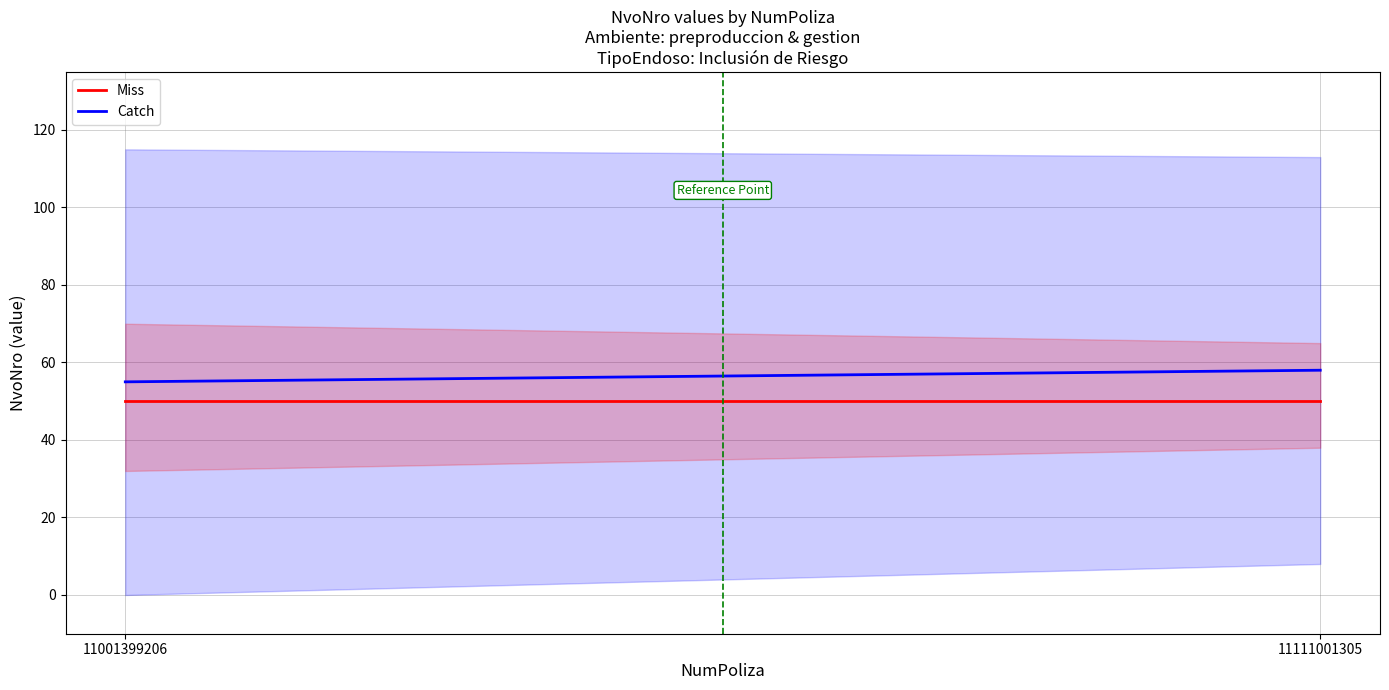

Where is Catch nearest to the value 56?

11001399206